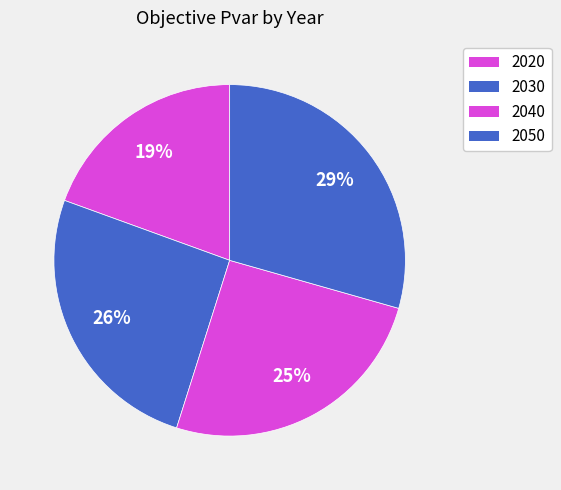

How many segments does this pie chart have?

4